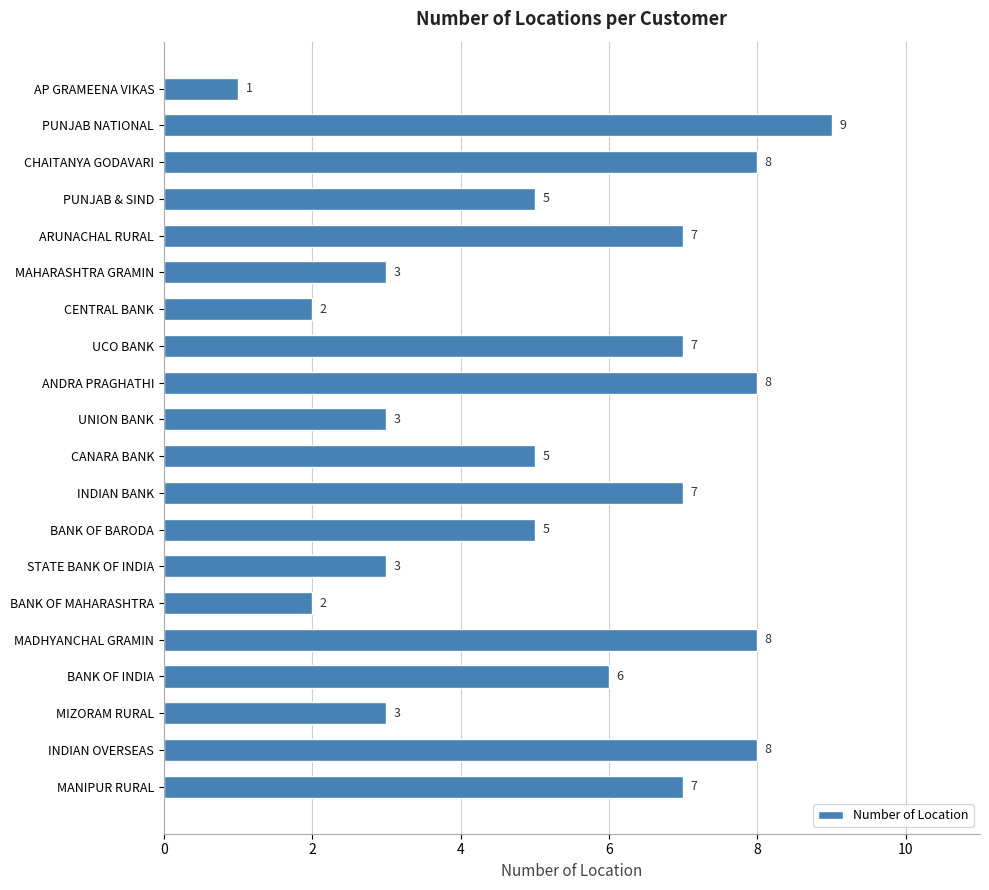

What is the ratio of the value at MIZORAM RURAL to the value at BANK OF BARODA?

0.6